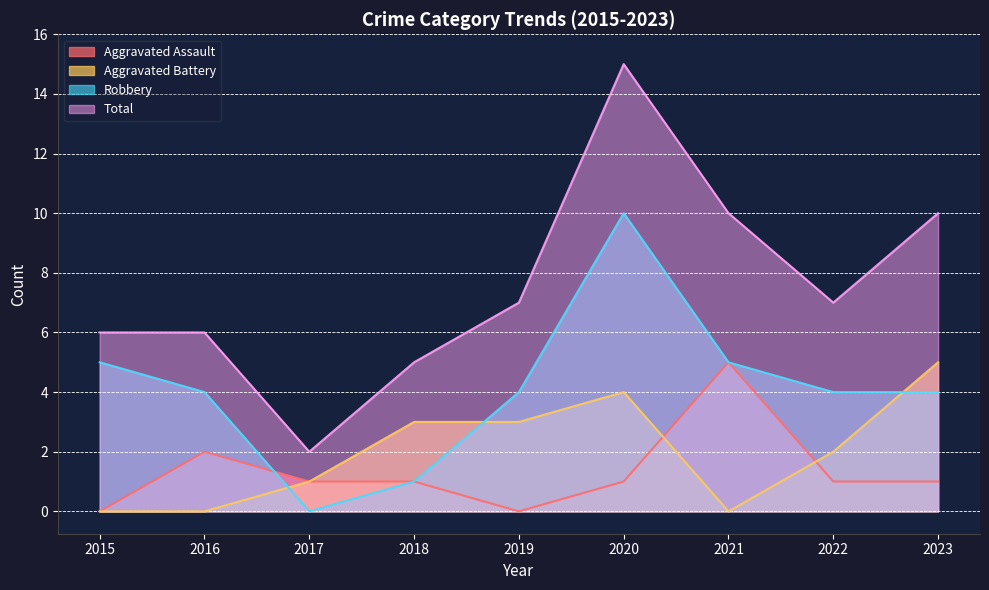

In Aggravated Assault, how many points are lower than both neighbors (excluding endpoints)?

1